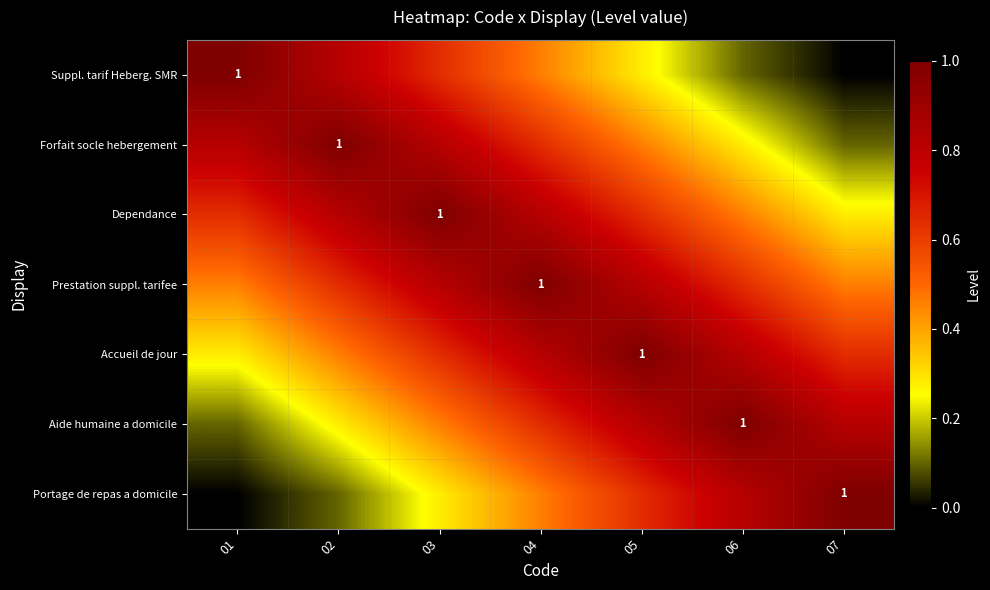

Where is Suppl. tarif Heberg. SMR nearest to the value 0?

07